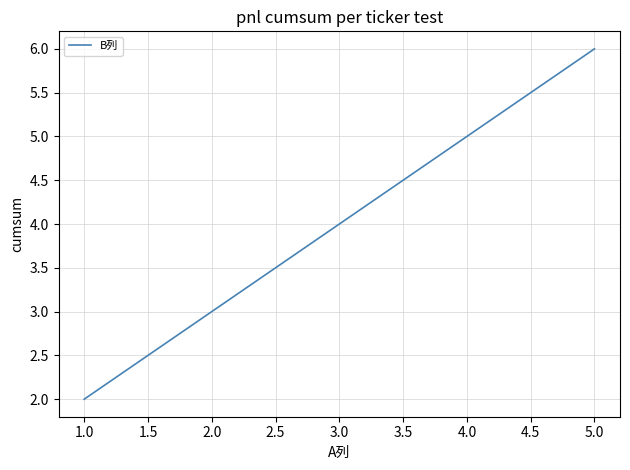

Between 1.0 and 3.0, which is larger?

3.0